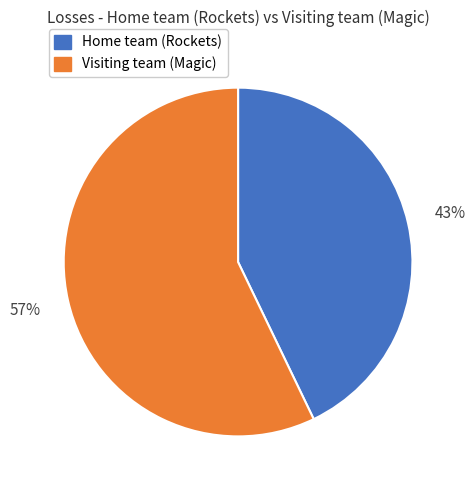

To the nearest percent, what is the average slice percentage?

50%